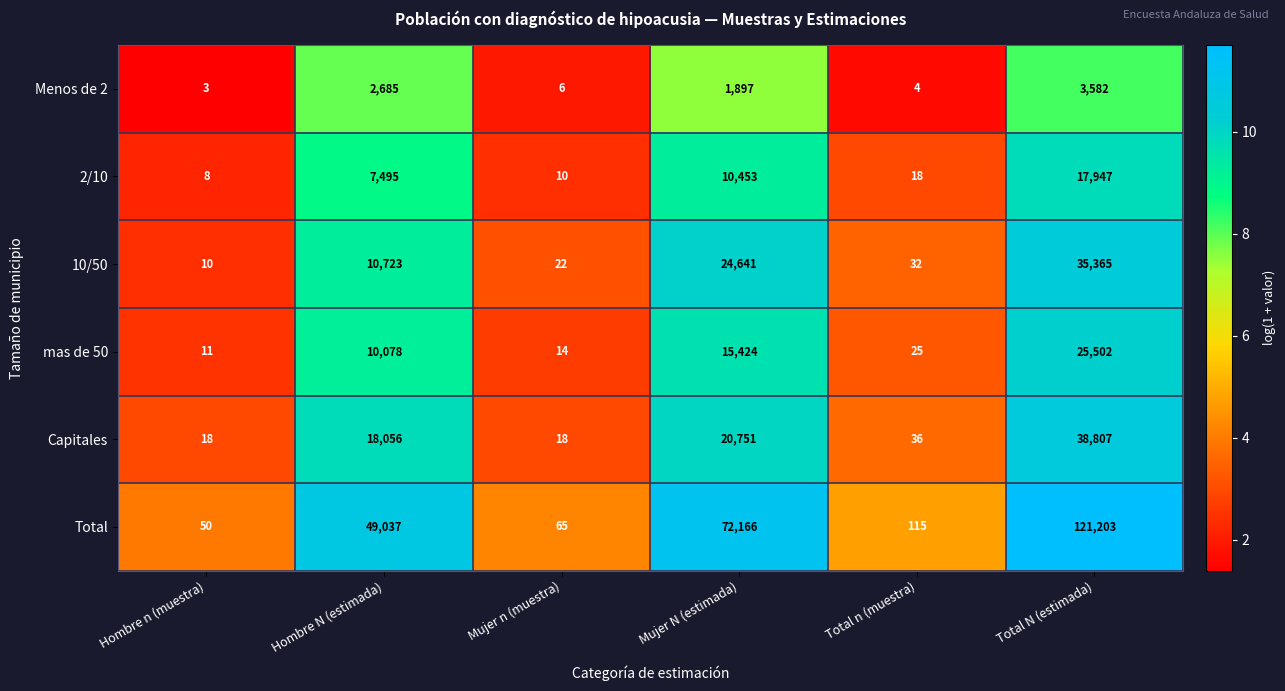

What is the difference between the highest and lowest values at Mujer N (estimada)?

70269